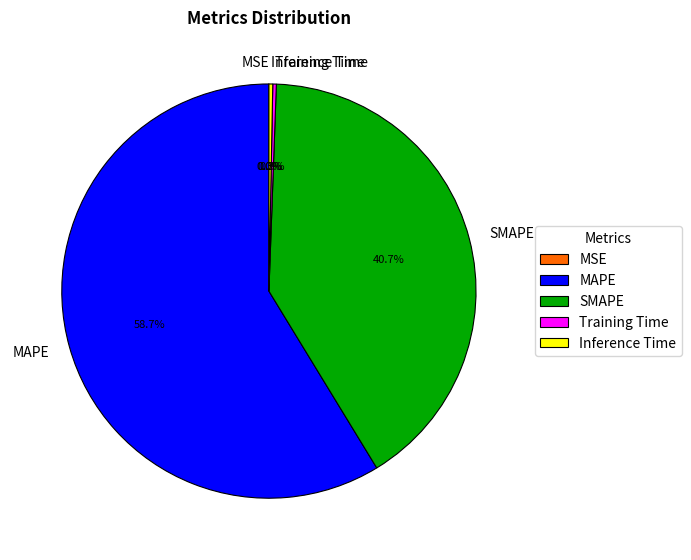

Which slice is the largest?

MAPE